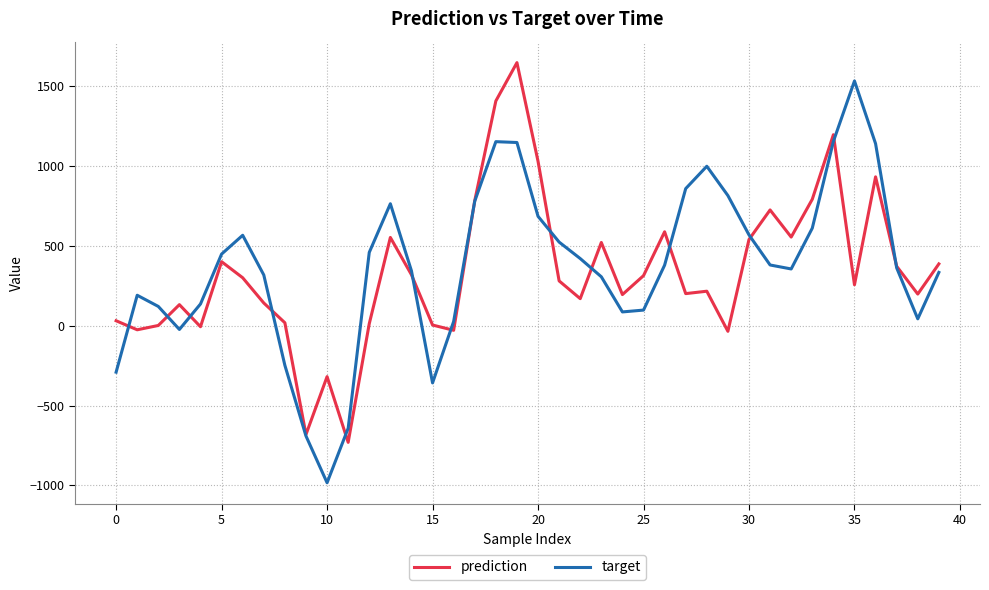

What is the lowest value of the prediction series?

-730.7